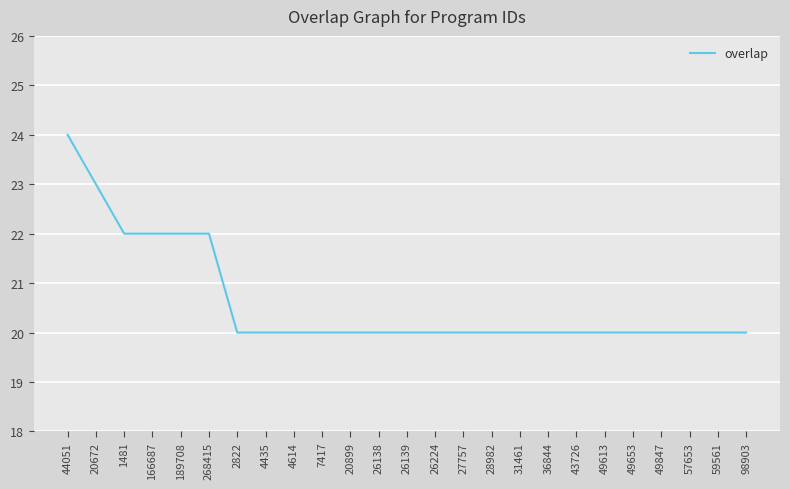

What position from the left is 4614?

9